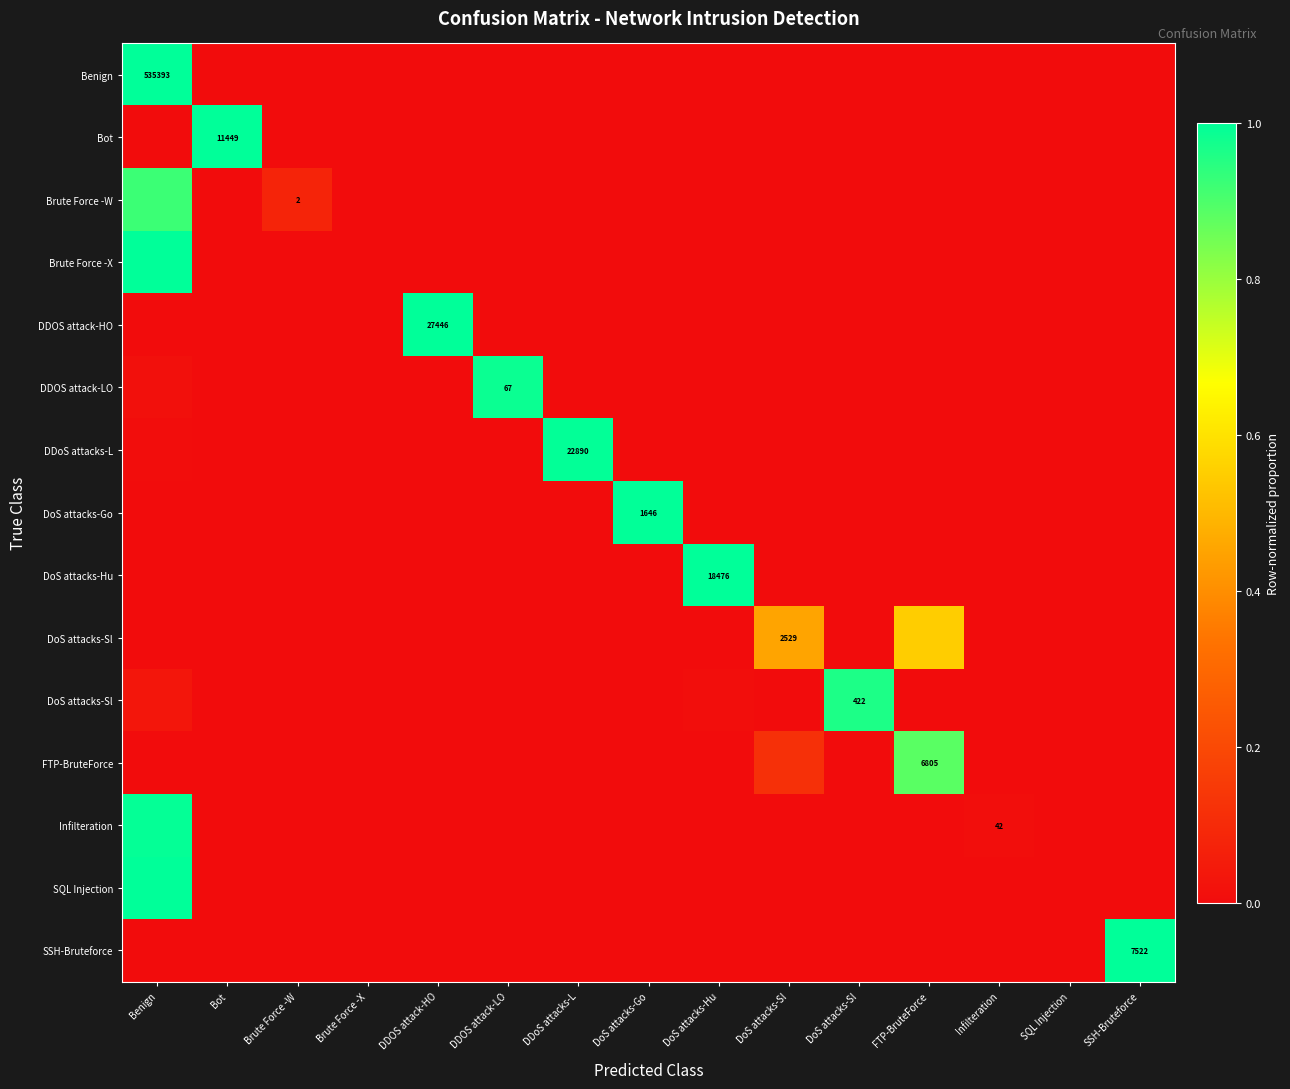

Which has a higher value, DDOS attack-LO or SSH-Bruteforce?

SSH-Bruteforce